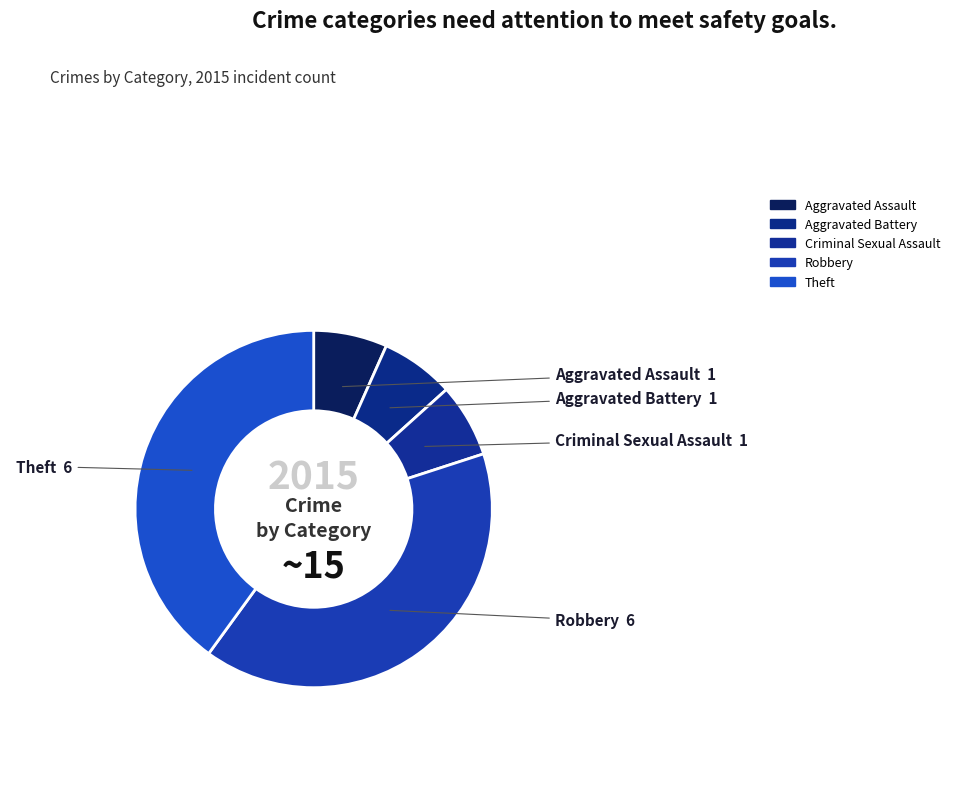

Does Criminal Sexual Assault account for over 50% of the chart?

No